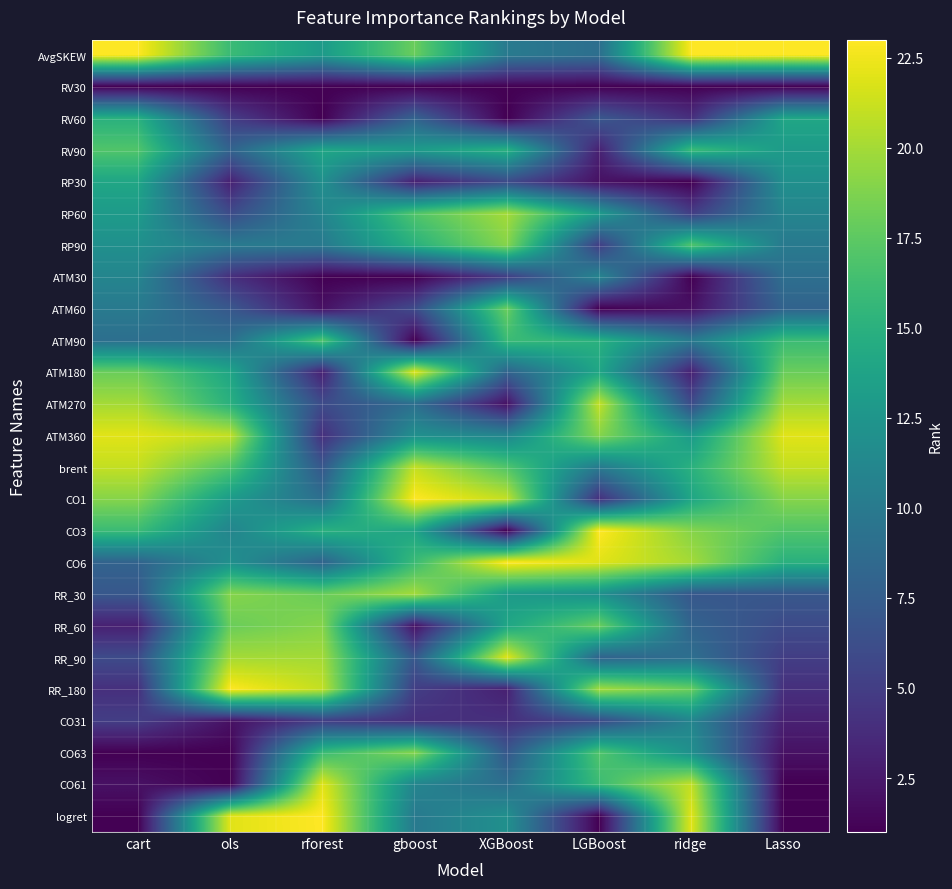

Reading left to right, extract all data points from this chart.

AvgSKEW: cart=23	ols=16	rforest=13	gboost=18	XGBoost=10	LGBoost=9	ridge=23	Lasso=23
RV30: cart=1	ols=1	rforest=1	gboost=1	XGBoost=1	LGBoost=1	ridge=1	Lasso=1
RV60: cart=15	ols=5	rforest=1	gboost=8	XGBoost=1	LGBoost=7	ridge=4	Lasso=14
RV90: cart=17	ols=8	rforest=14	gboost=13	XGBoost=15	LGBoost=3	ridge=16	Lasso=13
RP30: cart=14	ols=3	rforest=12	gboost=3	XGBoost=6	LGBoost=2	ridge=1	Lasso=12
RP60: cart=13	ols=6	rforest=11	gboost=17	XGBoost=20	LGBoost=13	ridge=5	Lasso=11
RP90: cart=12	ols=10	rforest=10	gboost=15	XGBoost=19	LGBoost=5	ridge=17	Lasso=10
ATM30: cart=11	ols=4	rforest=1	gboost=1	XGBoost=5	LGBoost=11	ridge=1	Lasso=9
ATM60: cart=10	ols=7	rforest=2	gboost=6	XGBoost=18	LGBoost=1	ridge=2	Lasso=8
ATM90: cart=9	ols=9	rforest=17	gboost=1	XGBoost=16	LGBoost=15	ridge=10	Lasso=16
ATM180: cart=18	ols=14	rforest=3	gboost=22	XGBoost=8	LGBoost=14	ridge=3	Lasso=18
ATM270: cart=20	ols=15	rforest=6	gboost=9	XGBoost=2	LGBoost=21	ridge=6	Lasso=20
ATM360: cart=22	ols=21	rforest=4	gboost=12	XGBoost=11	LGBoost=19	ridge=13	Lasso=22
brent: cart=21	ols=17	rforest=7	gboost=21	XGBoost=17	LGBoost=10	ridge=15	Lasso=21
CO1: cart=19	ols=13	rforest=9	gboost=23	XGBoost=21	LGBoost=4	ridge=14	Lasso=19
CO3: cart=16	ols=11	rforest=15	gboost=14	XGBoost=1	LGBoost=23	ridge=19	Lasso=17
CO6: cart=8	ols=12	rforest=8	gboost=16	XGBoost=23	LGBoost=22	ridge=20	Lasso=15
RR_30: cart=7	ols=19	rforest=18	gboost=20	XGBoost=13	LGBoost=12	ridge=7	Lasso=7
RR_60: cart=3	ols=18	rforest=19	gboost=2	XGBoost=14	LGBoost=18	ridge=8	Lasso=6
RR_90: cart=6	ols=20	rforest=20	gboost=7	XGBoost=22	LGBoost=8	ridge=9	Lasso=5
RR_180: cart=4	ols=23	rforest=21	gboost=5	XGBoost=3	LGBoost=20	ridge=18	Lasso=4
CO31: cart=5	ols=2	rforest=5	gboost=4	XGBoost=4	LGBoost=6	ridge=11	Lasso=3
CO63: cart=1	ols=1	rforest=16	gboost=19	XGBoost=7	LGBoost=17	ridge=12	Lasso=2
CO61: cart=2	ols=1	rforest=22	gboost=11	XGBoost=9	LGBoost=16	ridge=21	Lasso=1
logret: cart=1	ols=22	rforest=23	gboost=10	XGBoost=12	LGBoost=1	ridge=22	Lasso=1